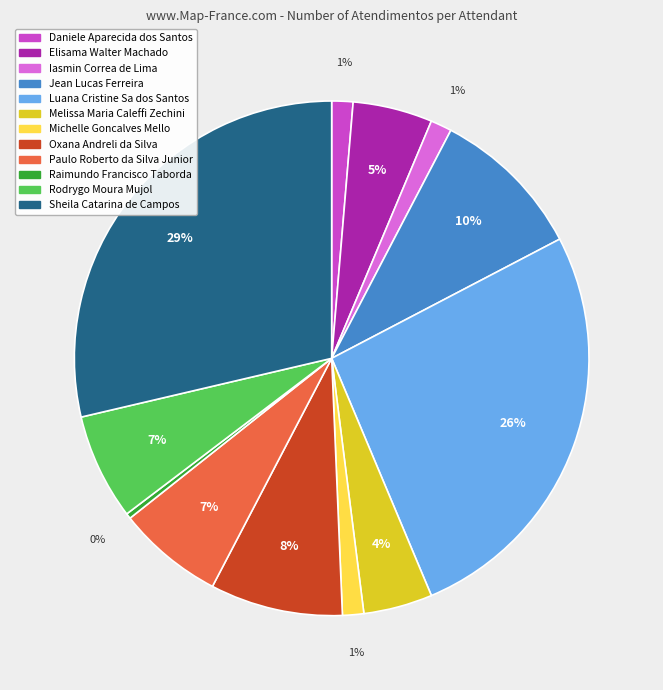

True or false: Melissa Maria Caleffi Zechini accounts for 4% of the total.

True